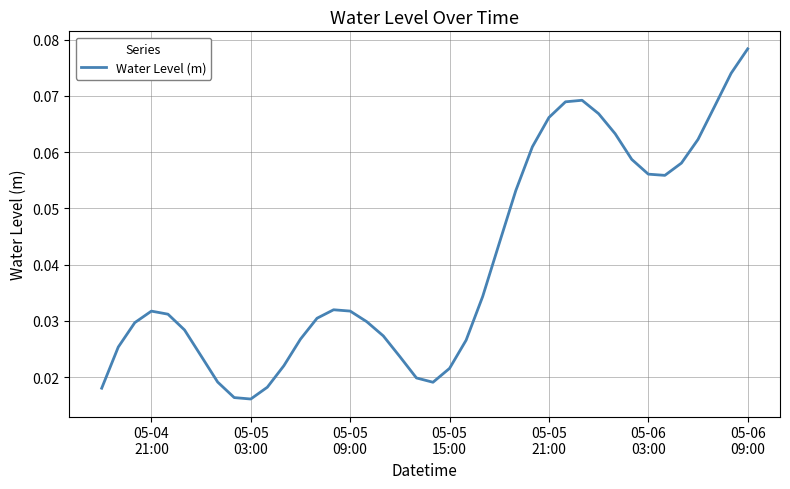

How many points are higher than both their immediate neighbors (excluding endpoints)?

3